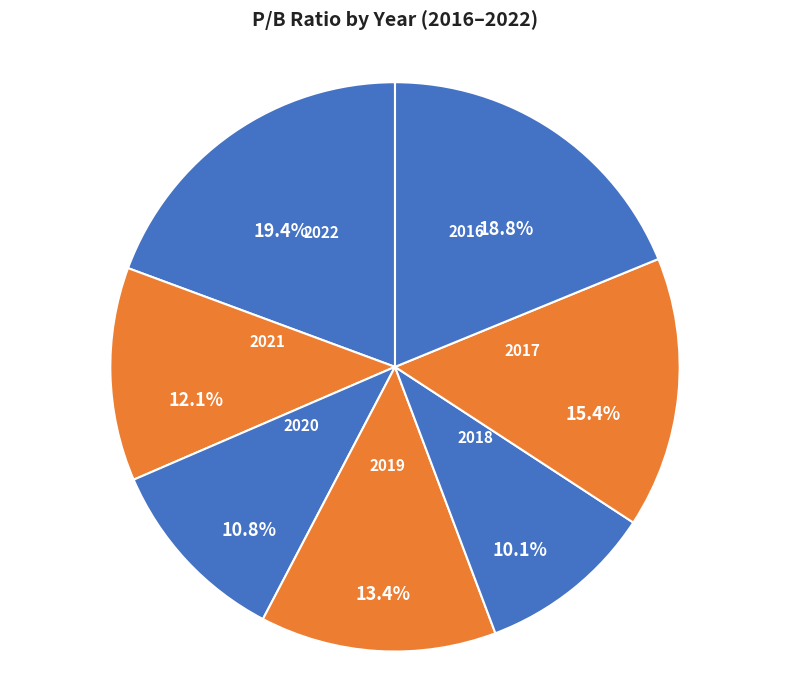

True or false: 2017 accounts for 15% of the total.

True